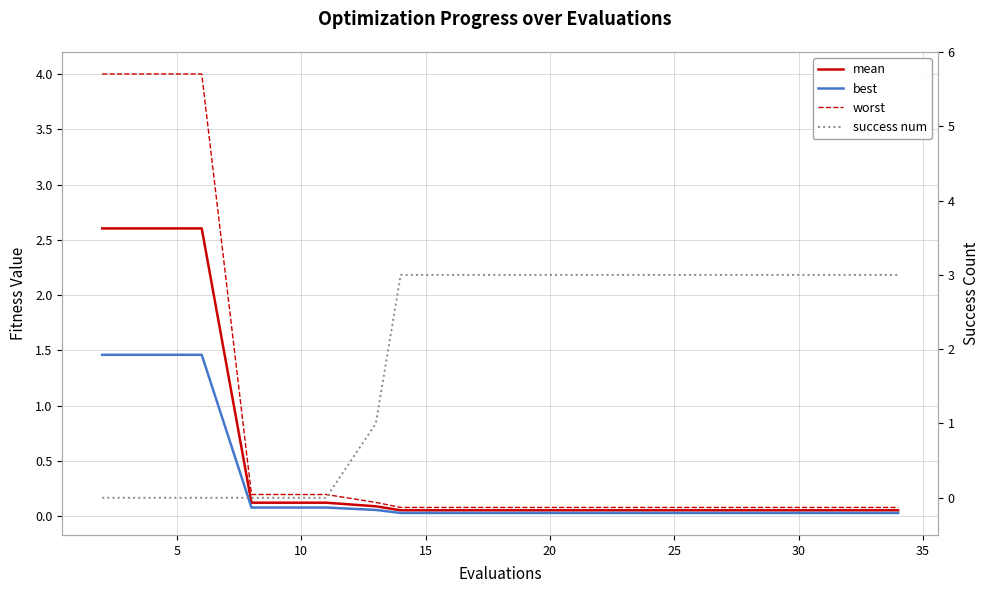

Count the number of data series in this chart.

4